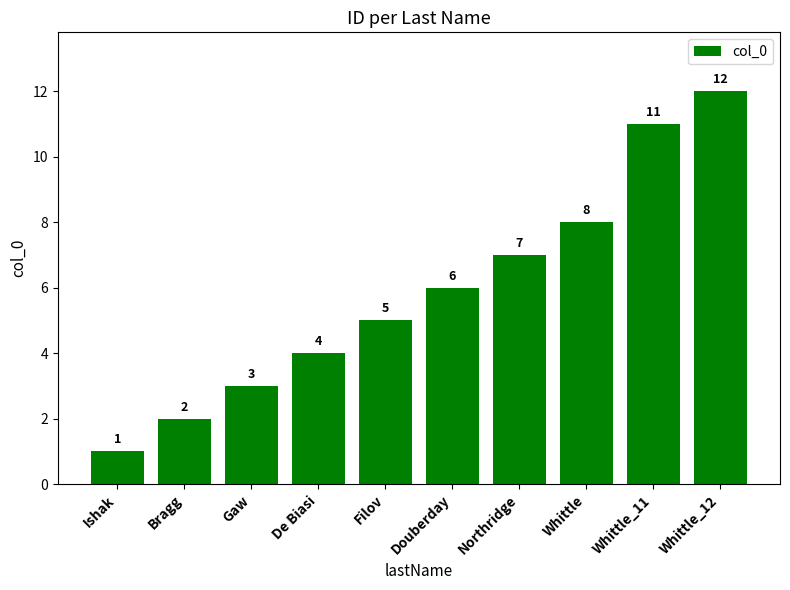

What is the difference between the values at Whittle_12 and Filov?

7